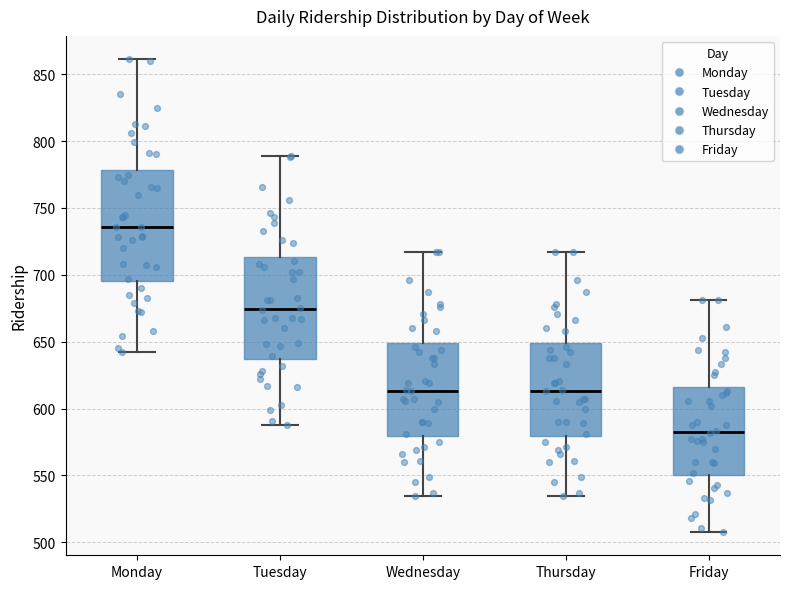

Which box is the tallest, from its lower edge to its upper edge?

Monday